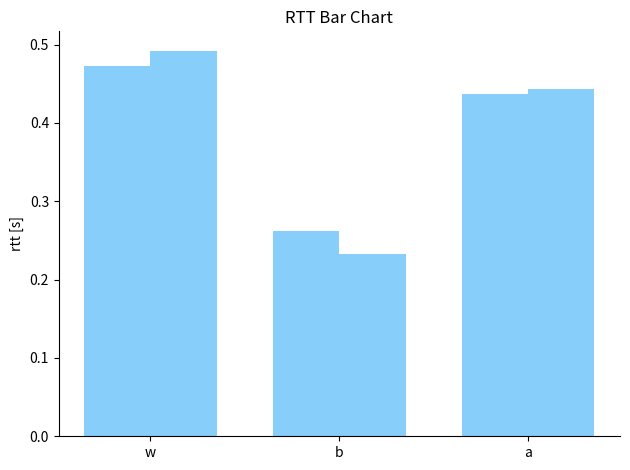

Are the bars horizontal?

No